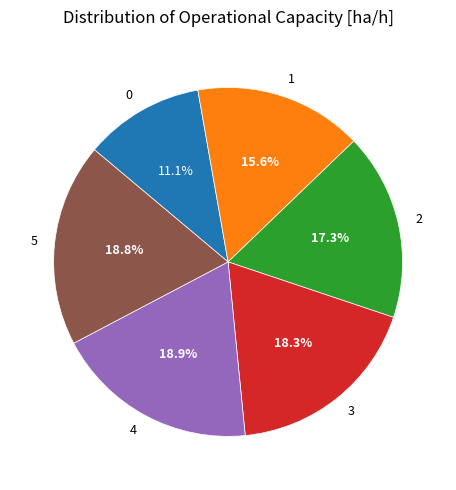

Is 5 the majority of the pie?

No